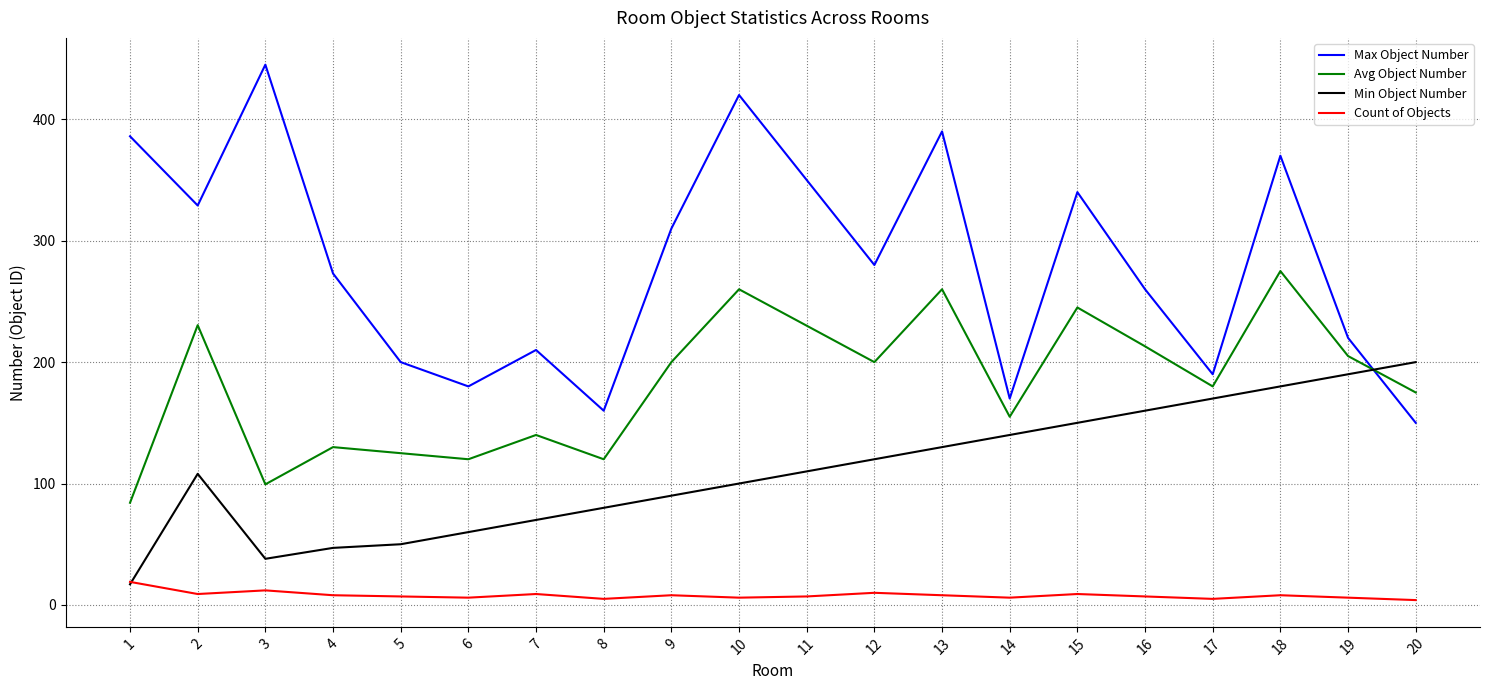

How many lines are shown in the chart?

4